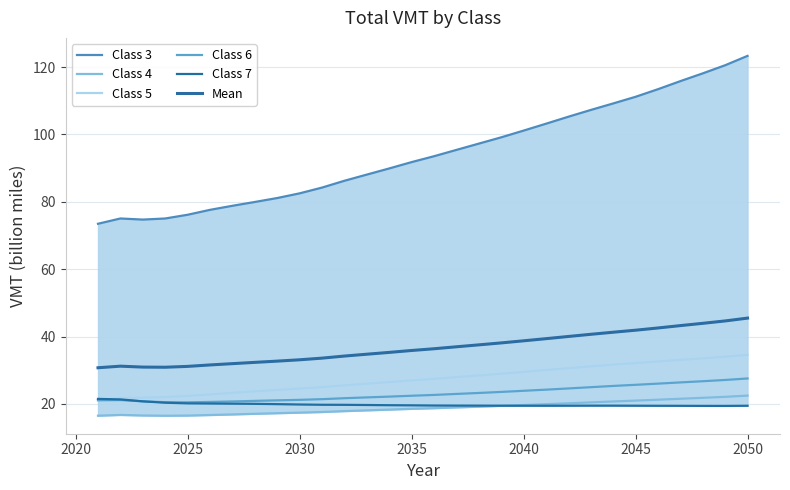

True or false: Class 5 and Class 6 intersect in this chart.

False